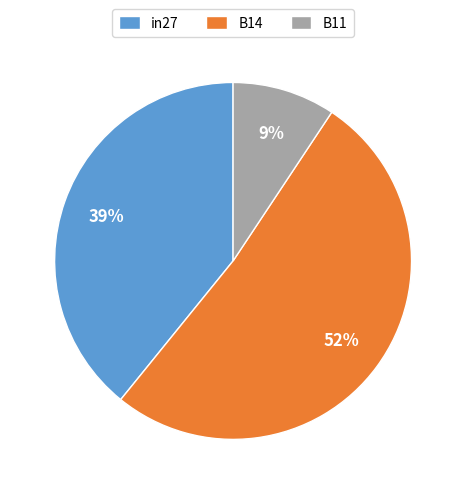

Which slice is the smallest?

B11